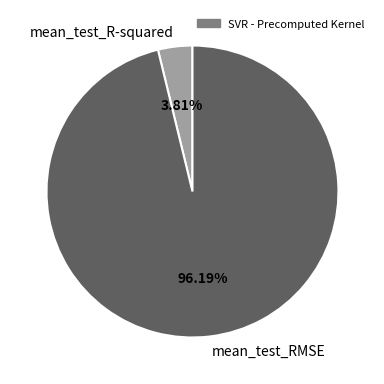

Which category has the biggest portion of the pie?

mean_test_RMSE